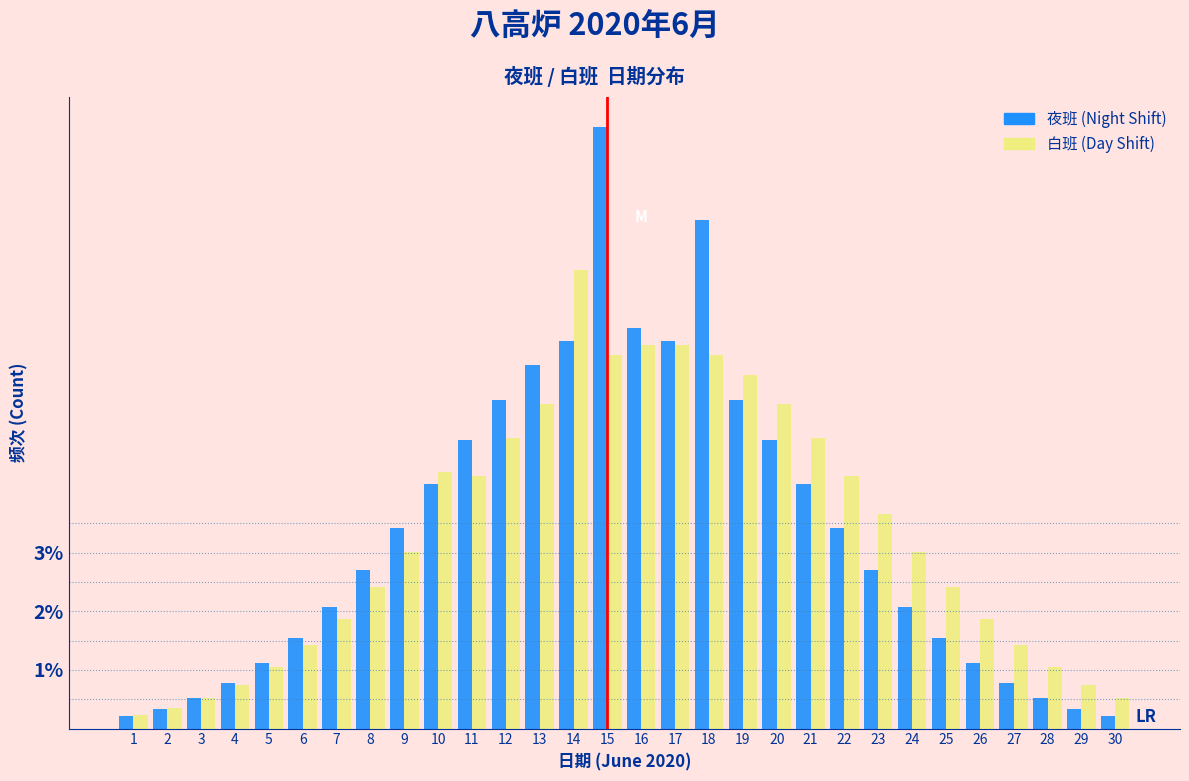

At which category is the sum across all series the highest?

15